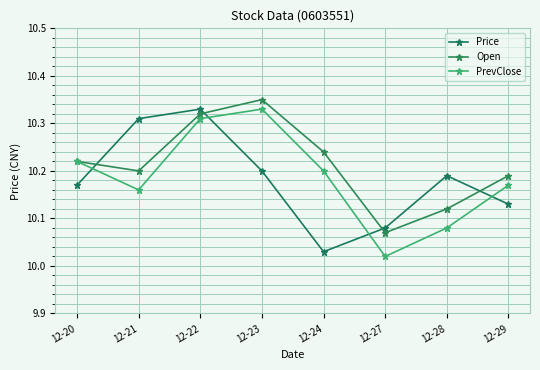

True or false: Open and Price intersect in this chart.

True